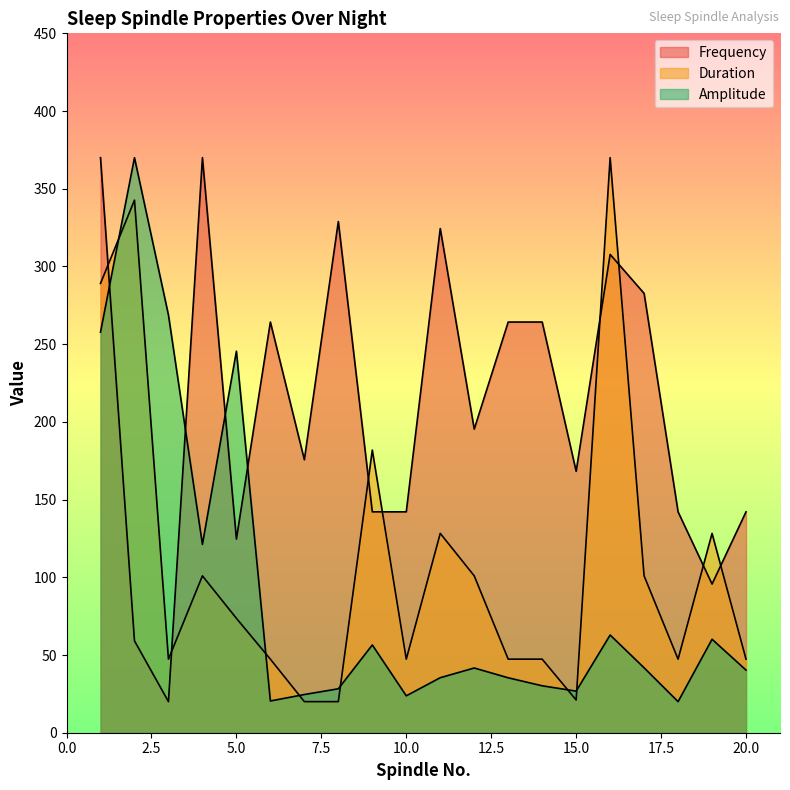

What is the lowest value of the Duration series?

20.0